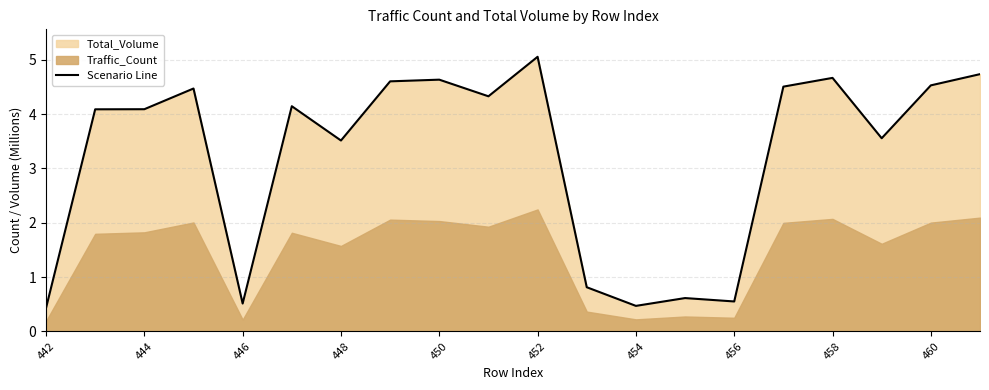

True or false: there are more than 2 points higher than both neighbors.

True